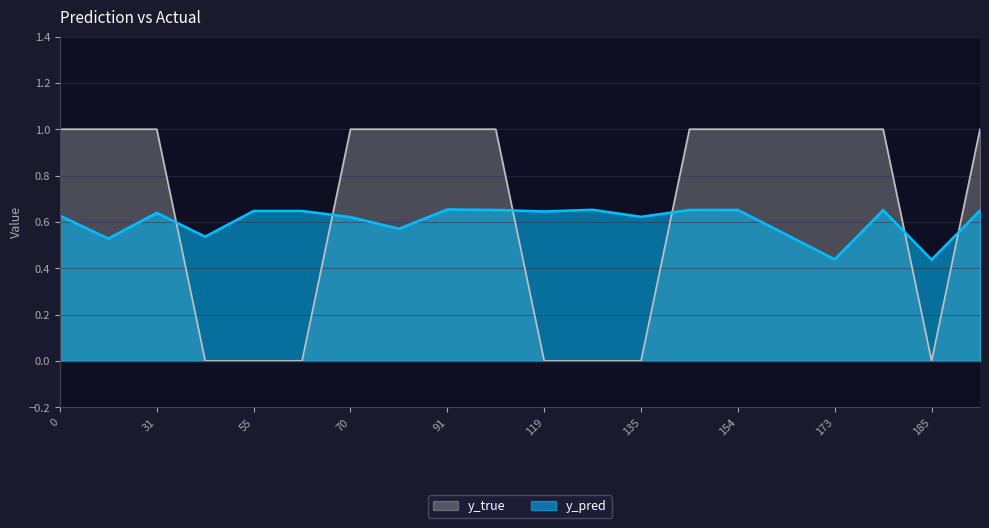

True or false: y_pred has a value of 0.9 at 55.

False